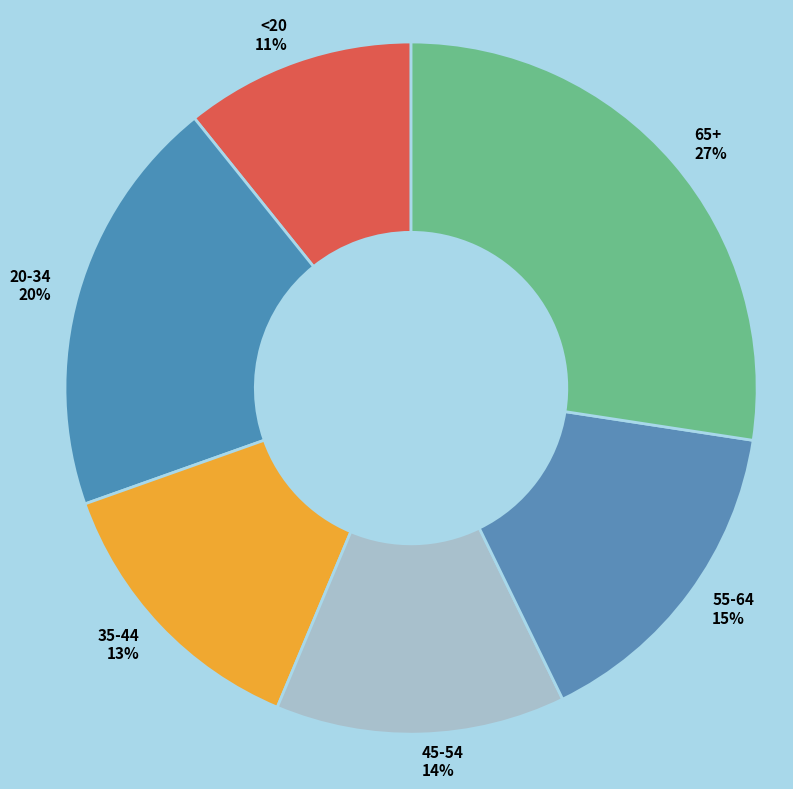

To the nearest percent, what percentage of the pie is 65+?

27%